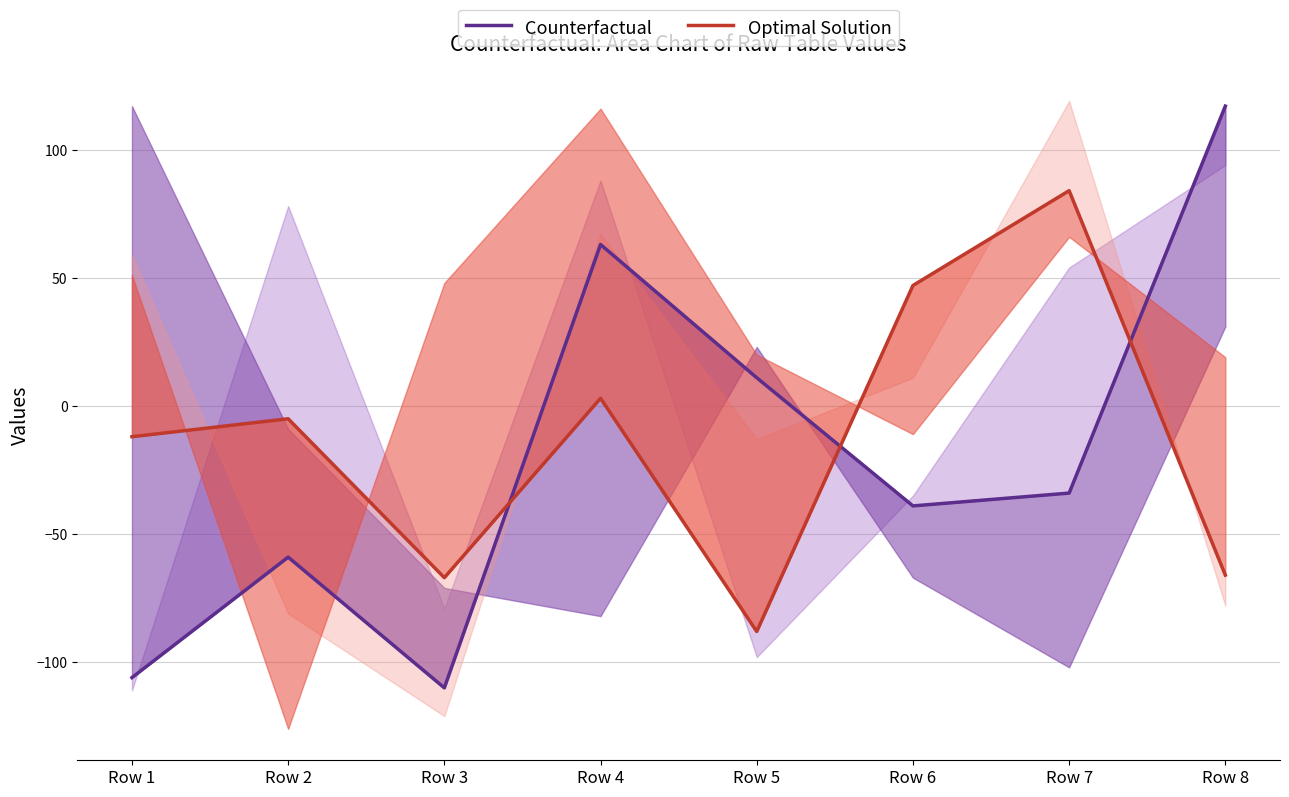

At Row 6, list the series in order from smallest to largest.

Counterfactual, Optimal Solution